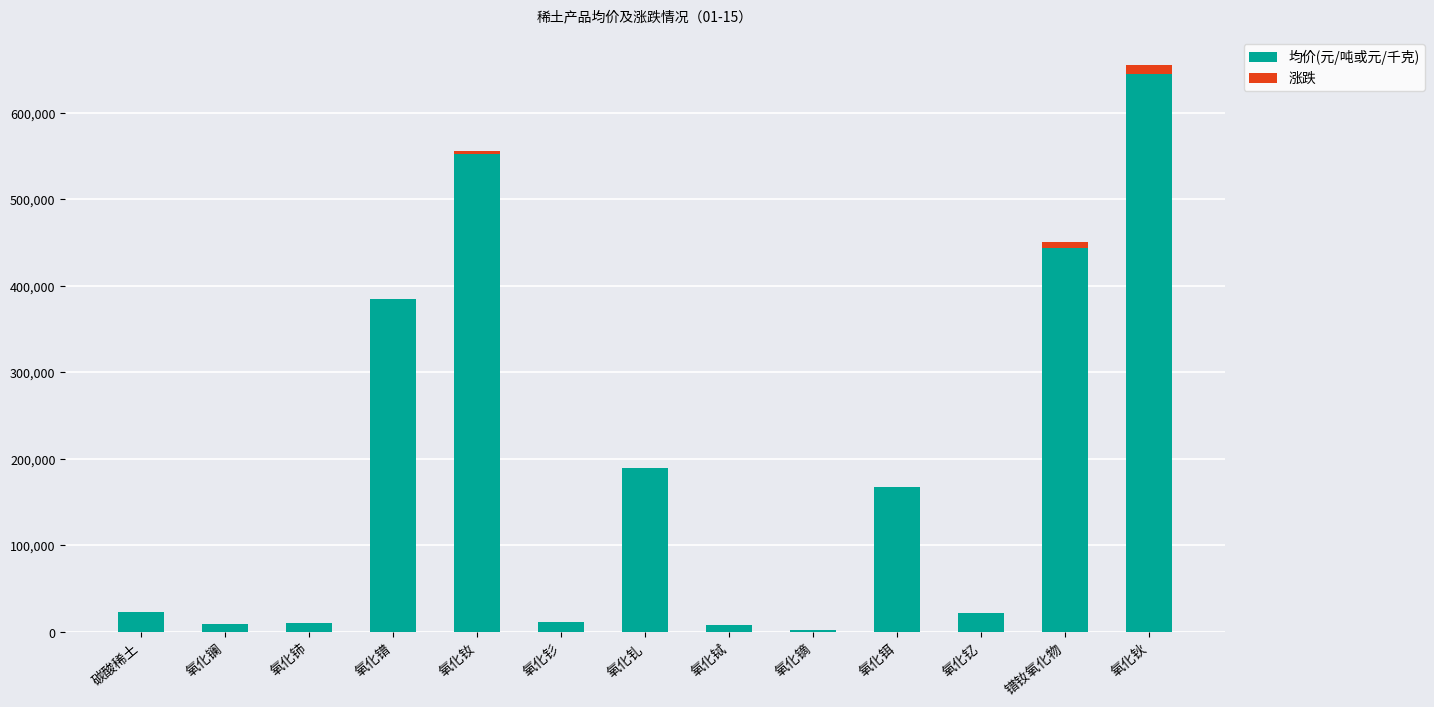

At which label does 均价(元/吨或元/千克) reach its peak?

氧化钬